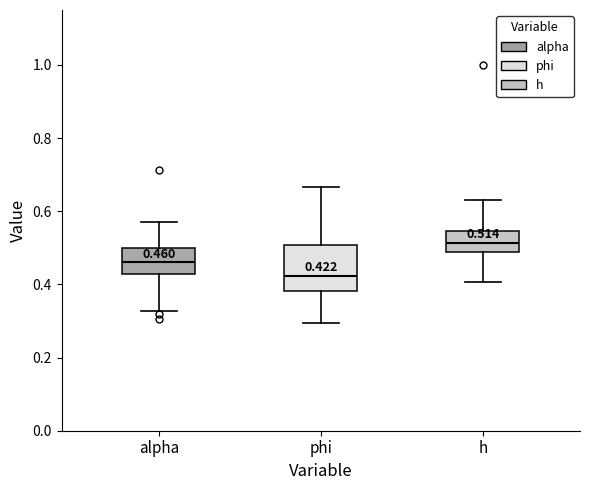

Which box's median line is the lowest?

phi